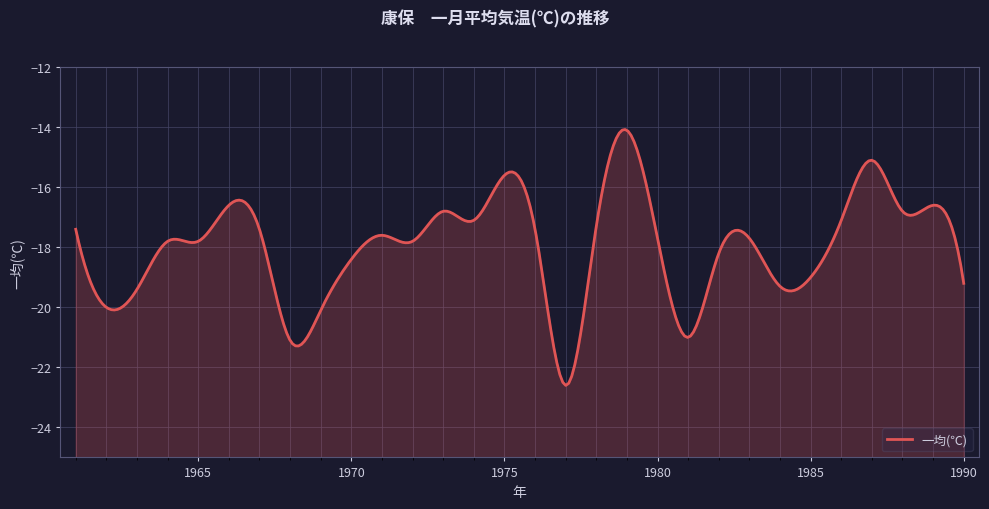

Is it true that the value at 1982 is -11.3?

False